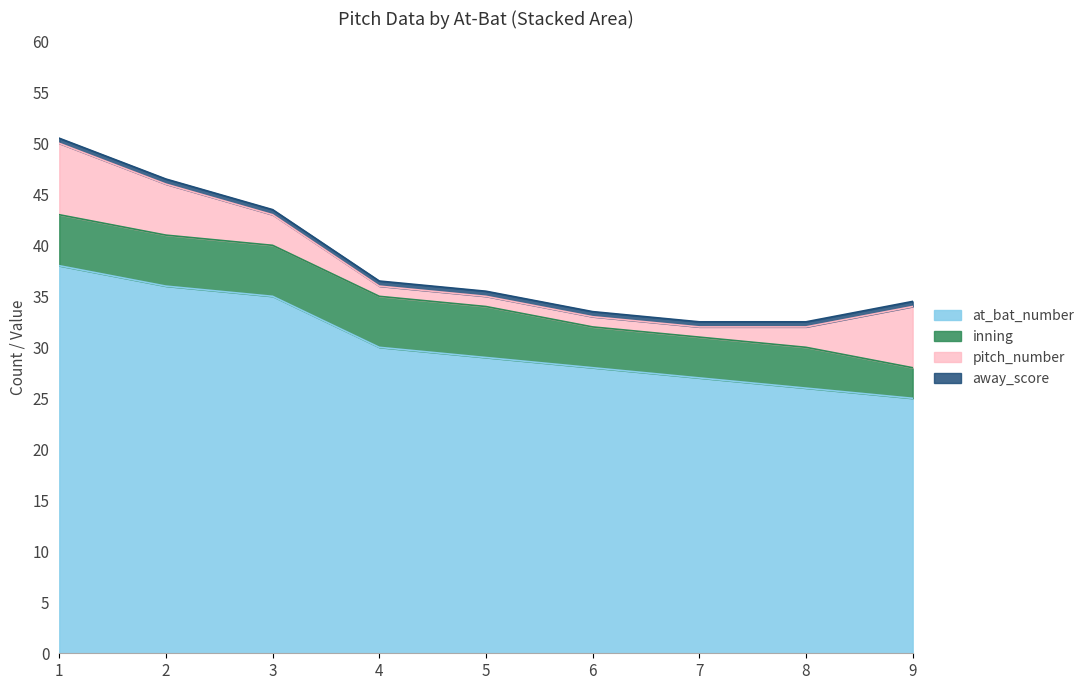

How many distinct data groups are displayed?

4